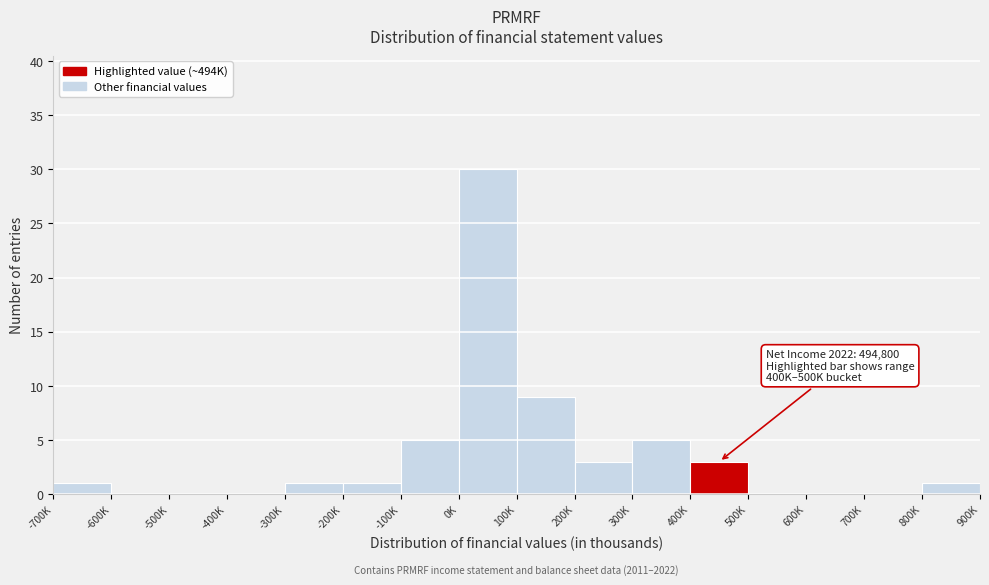

Reading left to right, transcribe all the data shown in this chart.

-700K=1	-600K=0	-500K=0	-400K=0	-300K=1	-200K=1	-100K=5	0K=30	100K=9	200K=3	300K=5	400K=3	500K=0	600K=0	700K=0	800K=1